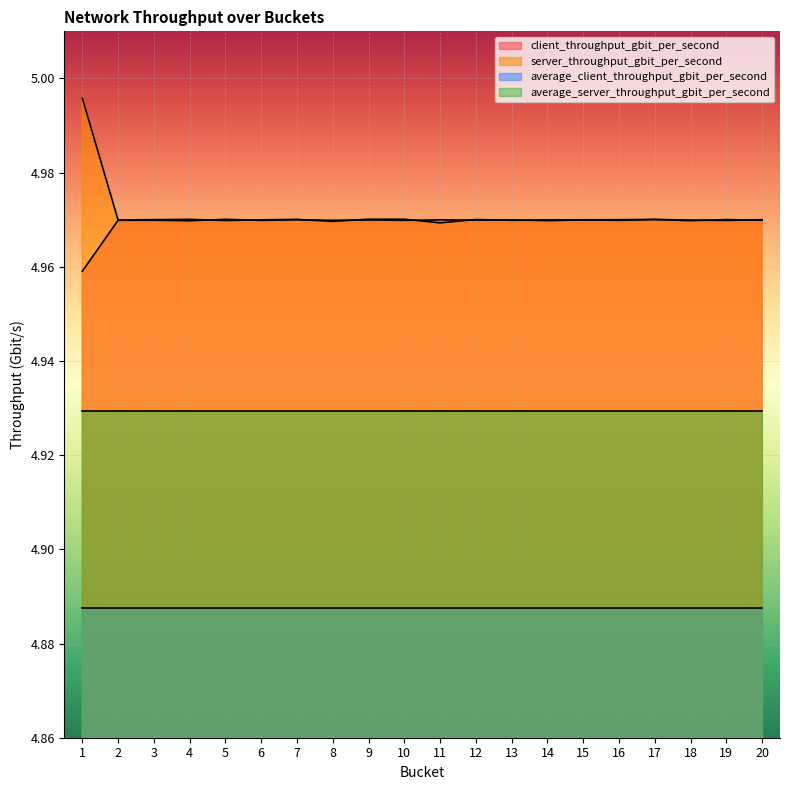

Count the number of categories in the chart.

20